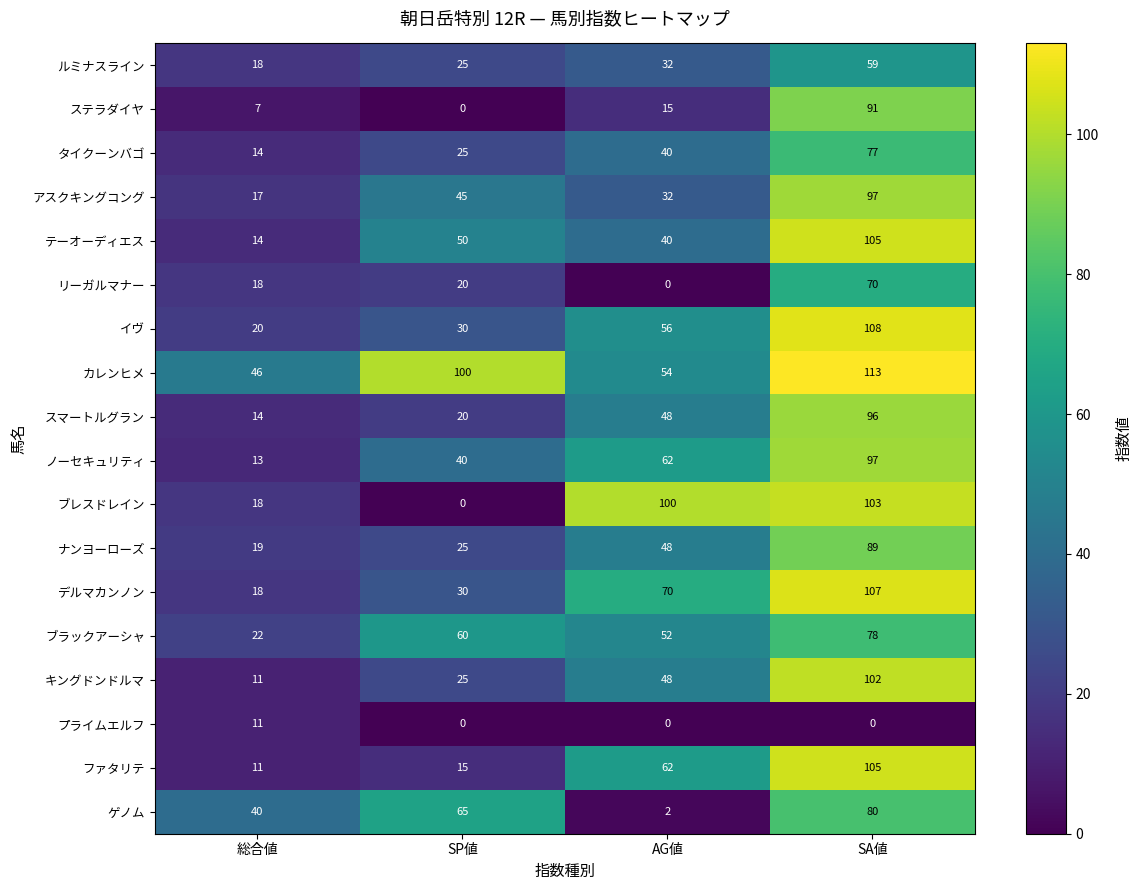

Which series has the largest range (max minus min)?

ブレスドレイン